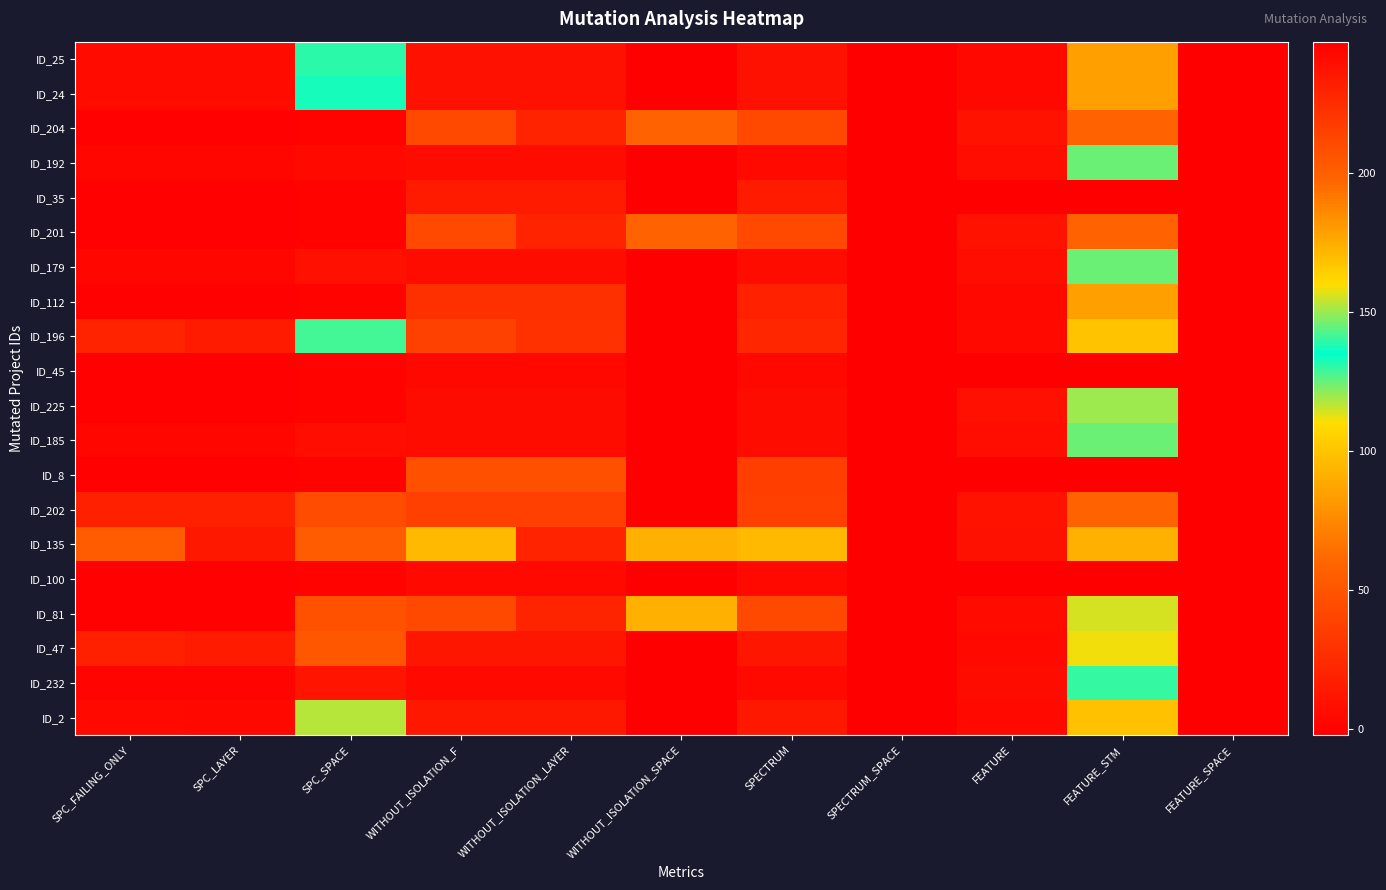

Which category has the highest value across all series?

WITHOUT_ISOLATION_SPACE